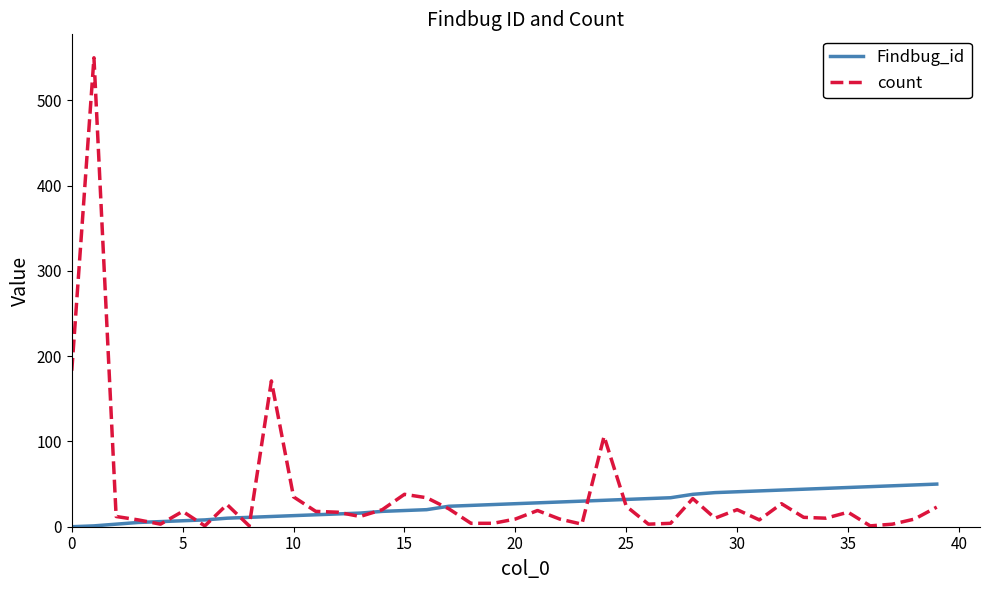

Which series has the largest range (max minus min)?

count